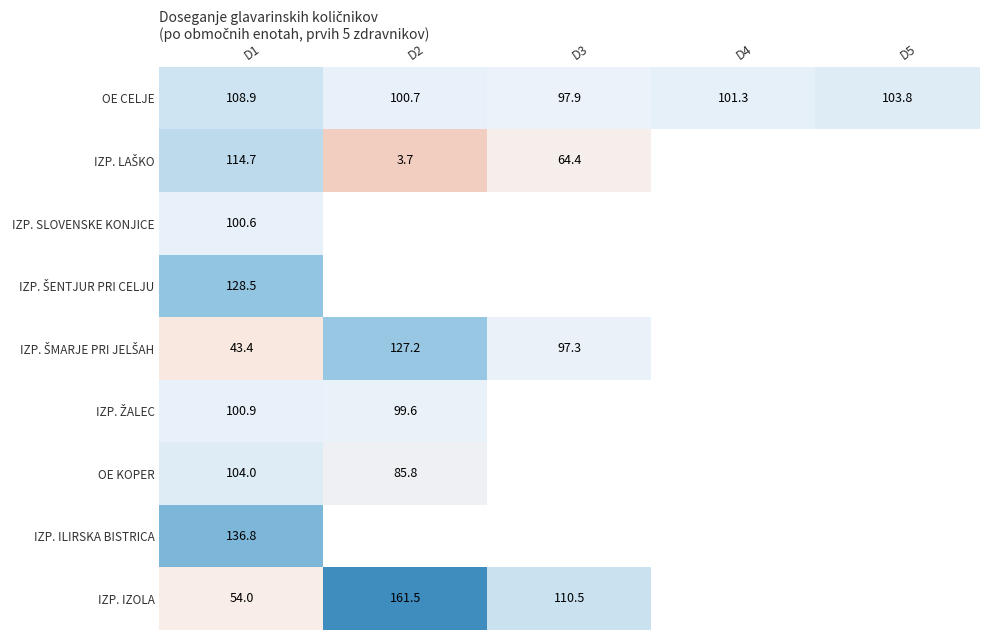

What is the highest value of the IZP. SLOVENSKE KONJICE series?

100.6